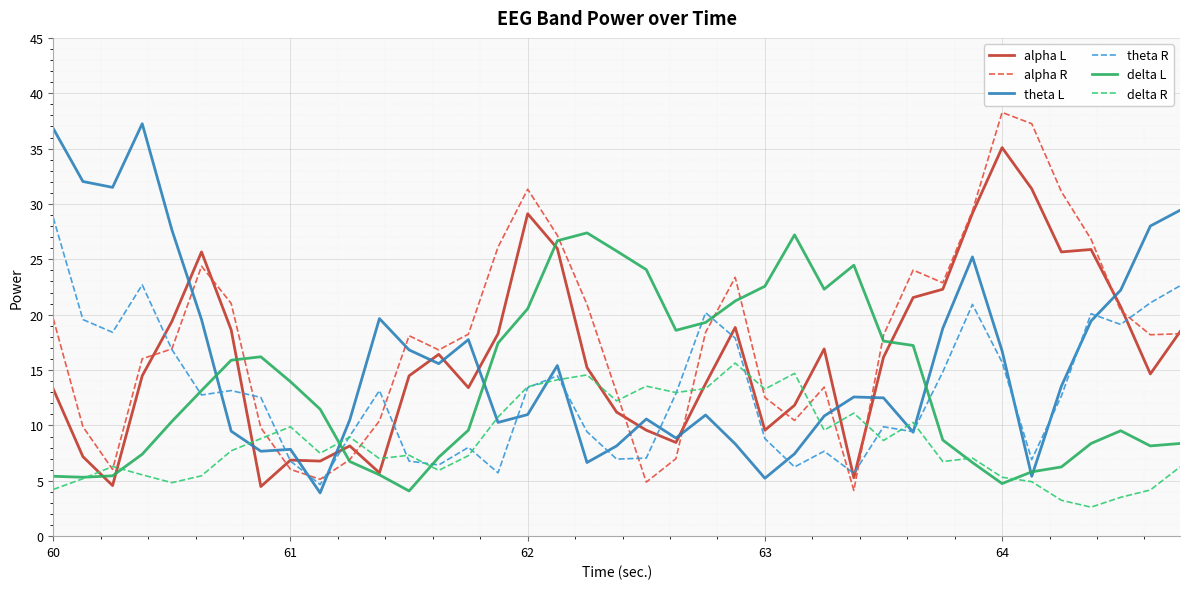

What is the minimum value for alpha L?

4.5